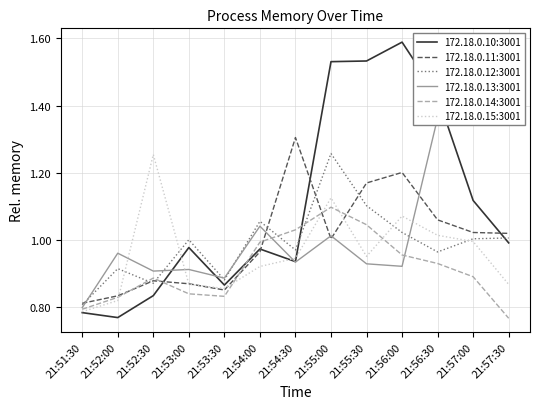

Reading left to right, list all the values displayed in this chart.

172.18.0.10:3001: 0.8	0.8	0.8	1.0	0.9	1.0	0.9	1.5	1.5	1.6	1.4	1.1	1.0
172.18.0.11:3001: 0.8	0.8	0.9	0.9	0.9	1.0	1.3	1.0	1.2	1.2	1.1	1.0	1.0
172.18.0.12:3001: 0.8	0.9	0.9	1.0	0.9	1.1	1.0	1.3	1.1	1.0	1.0	1.0	1.0
172.18.0.13:3001: 0.8	1.0	0.9	0.9	0.9	1.0	0.9	1.0	0.9	0.9	1.4	1.4	1.4
172.18.0.14:3001: 0.8	0.8	0.9	0.8	0.8	1.0	1.0	1.1	1.0	1.0	0.9	0.9	0.8
172.18.0.15:3001: 0.8	0.8	1.3	0.9	0.9	0.9	0.9	1.1	1.0	1.1	1.0	1.0	0.9